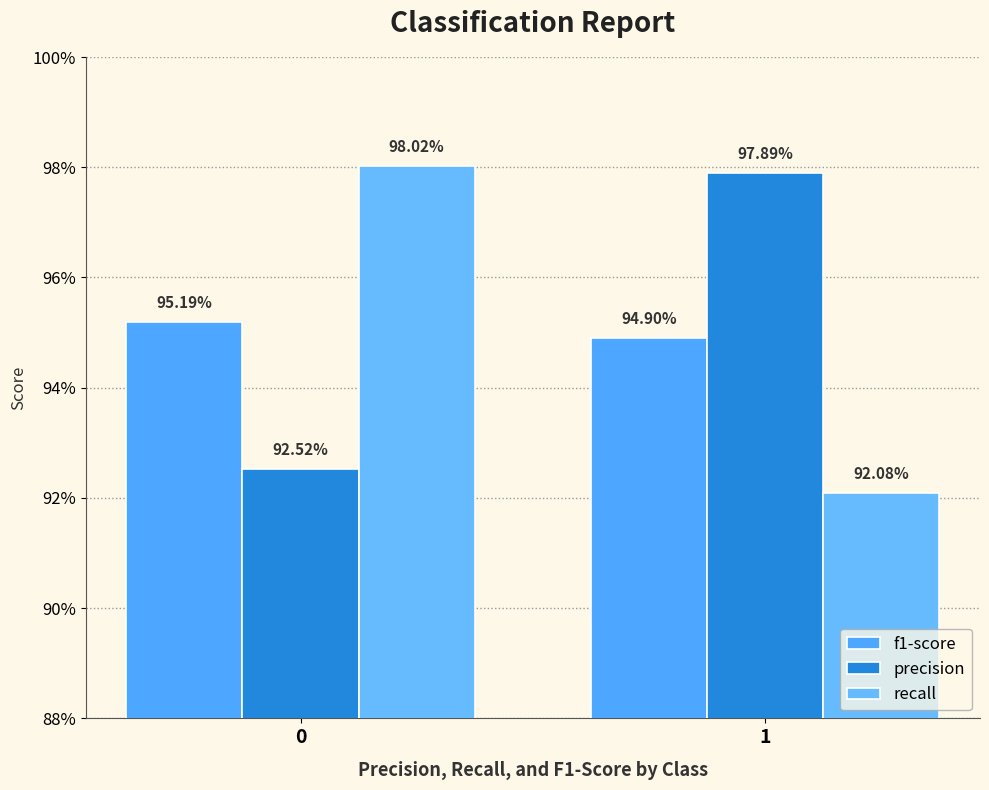

Is the value of f1-score at 0 greater than the value of recall at 1?

Yes